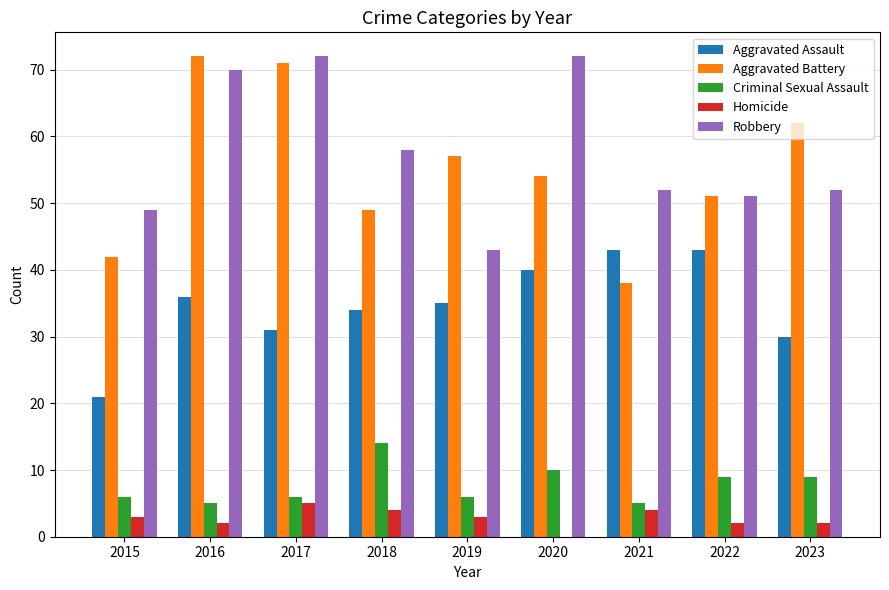

What is the spread (max minus min) of values at 2018?

54